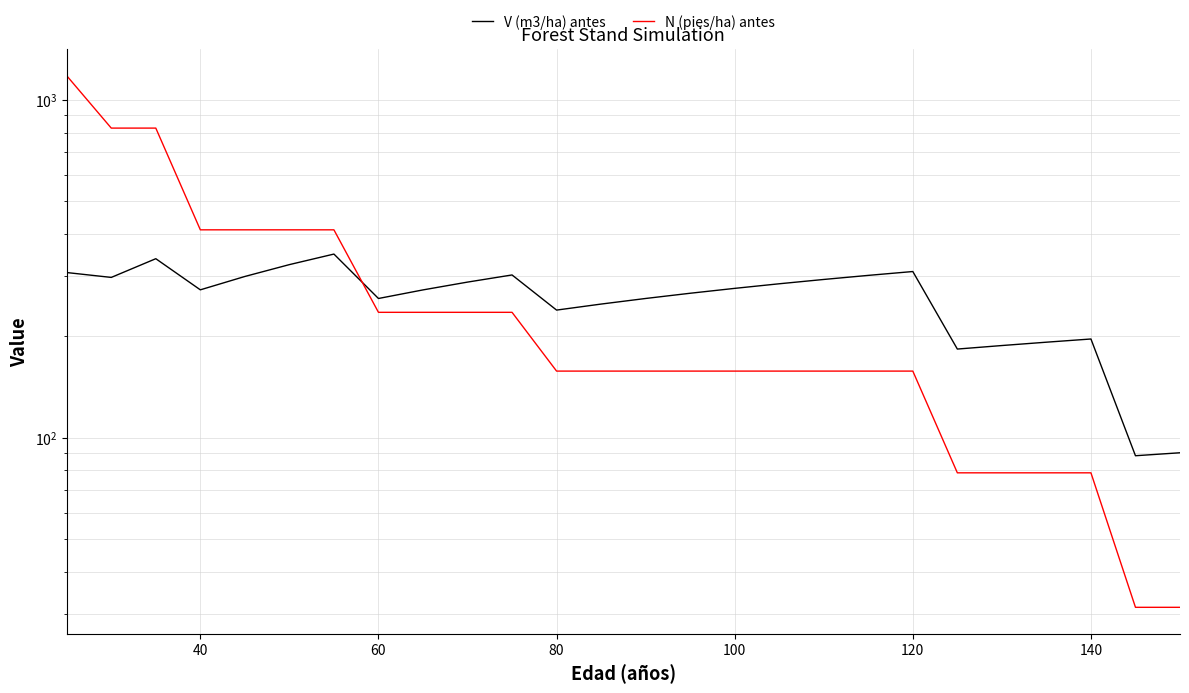

How many values in the N (pies/ha) antes series exceed 157?

20